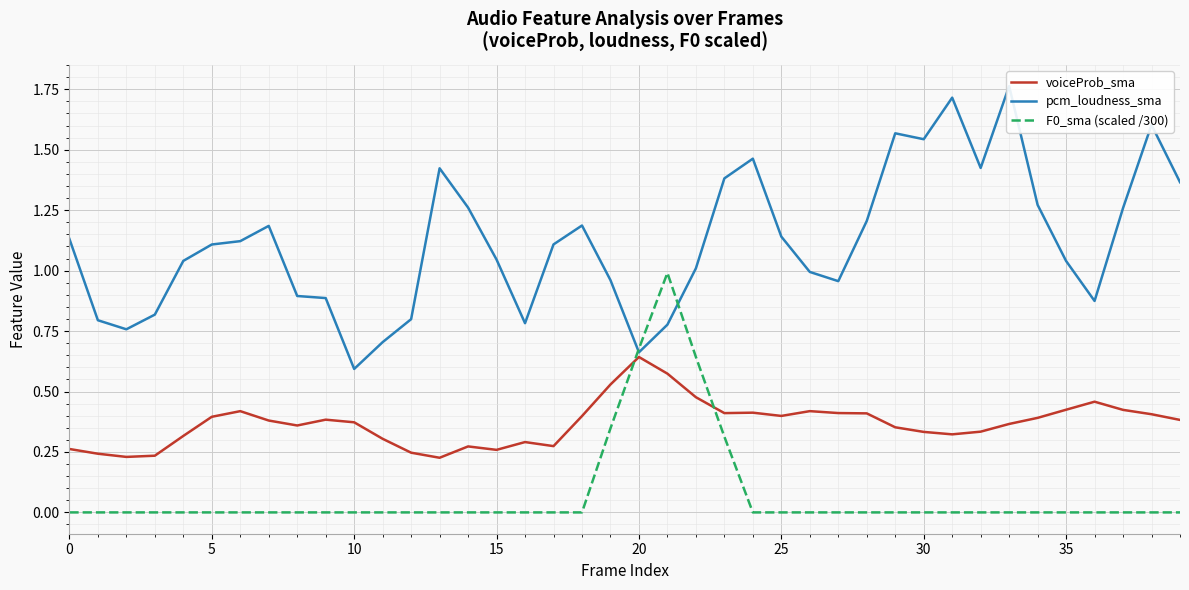

The value of voiceProb_sma at 36 is 0.5. True or false?

True